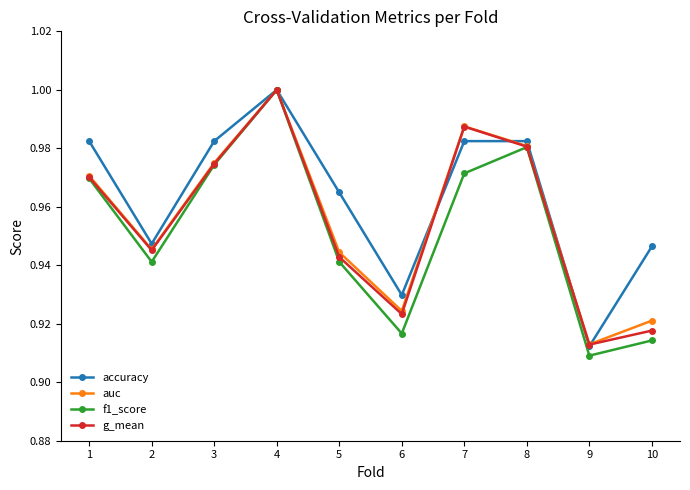

True or false: auc has more than 2 points higher than both neighbors.

False